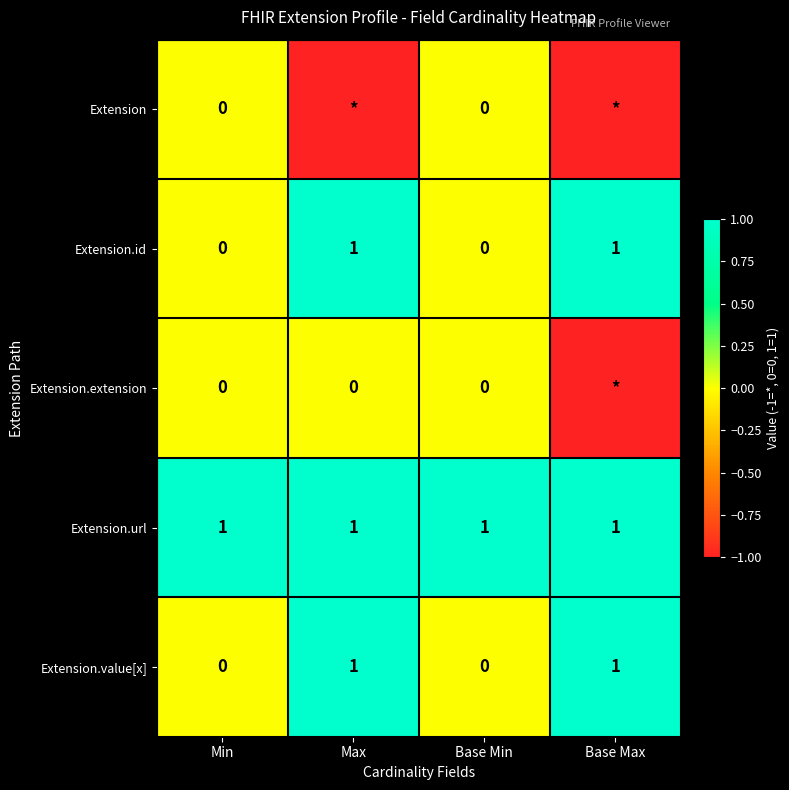

True or false: Extension.url has a value of 1 at Max.

True